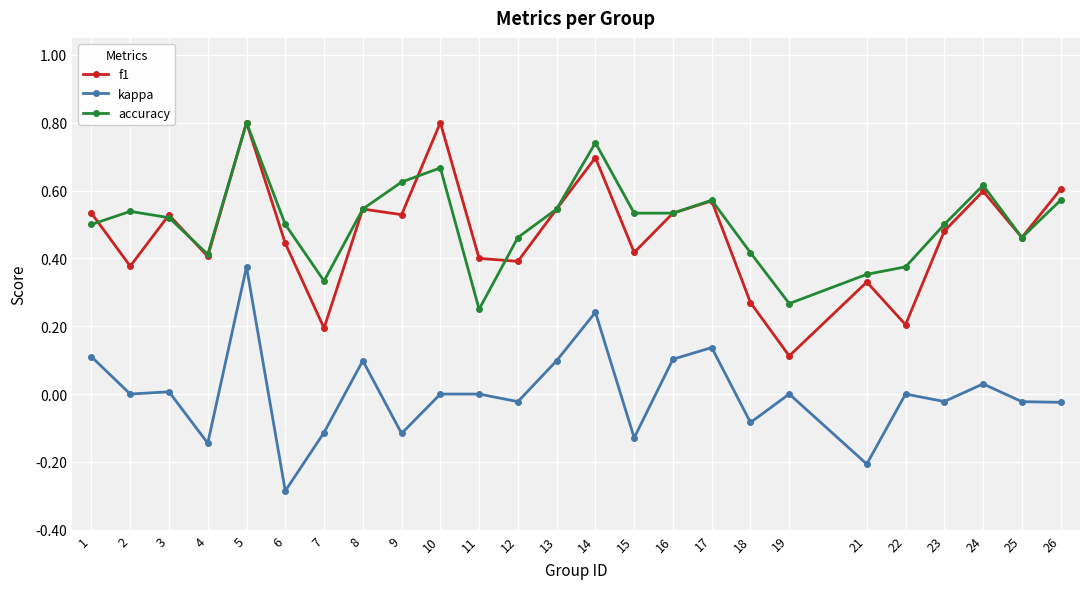

True or false: f1 and kappa intersect in this chart.

False